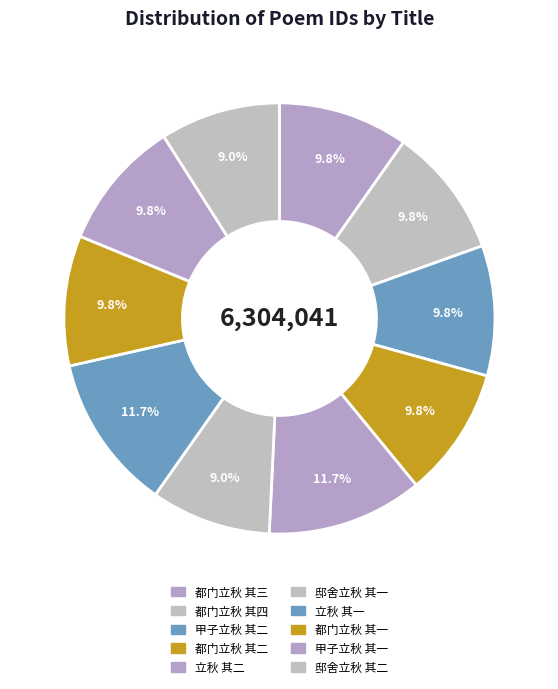

What is the change in value from 都门立秋 其三 to 甲子立秋 其二?

+38